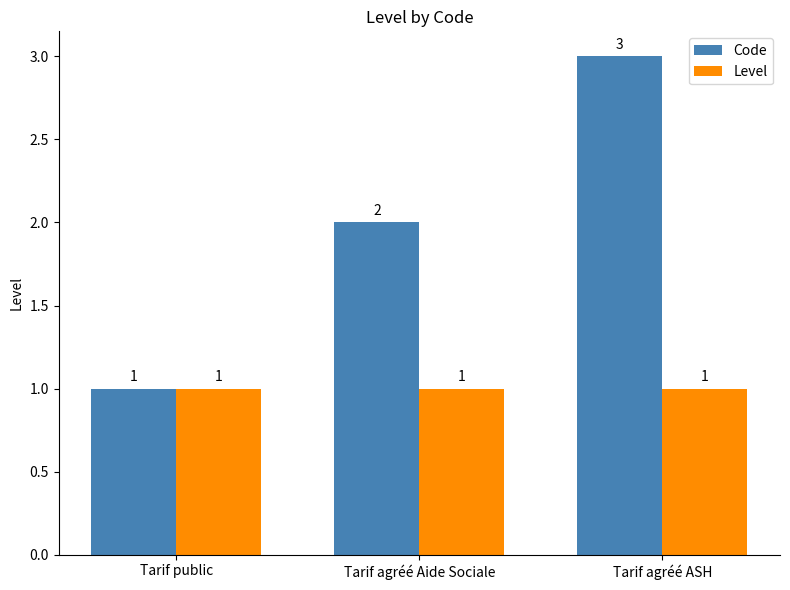

Reading left to right, what are all the values shown in this chart?

Code: Tarif public=1	Tarif agréé Aide Sociale=2	Tarif agréé ASH=3
Level: Tarif public=1	Tarif agréé Aide Sociale=1	Tarif agréé ASH=1